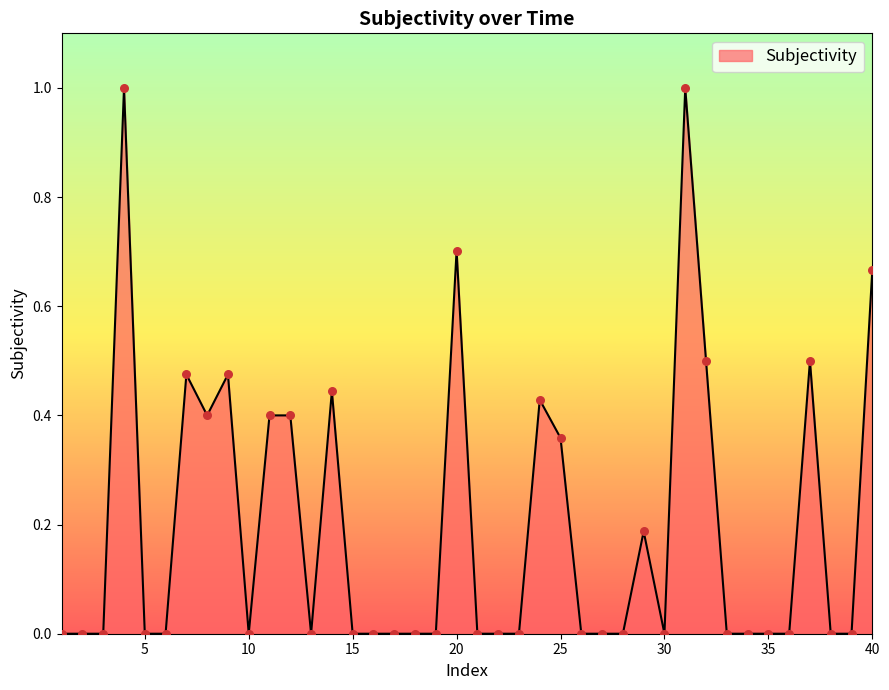

What is the maximum value shown in the chart?

1.0